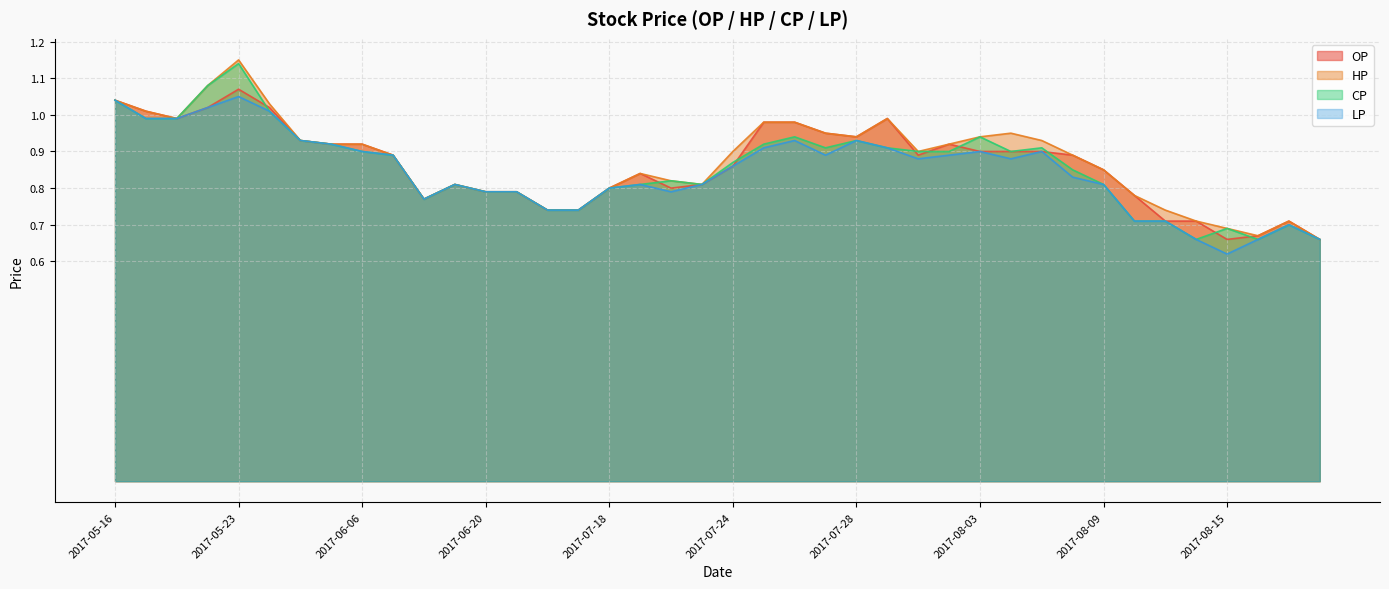

True or false: LP and OP intersect in this chart.

False